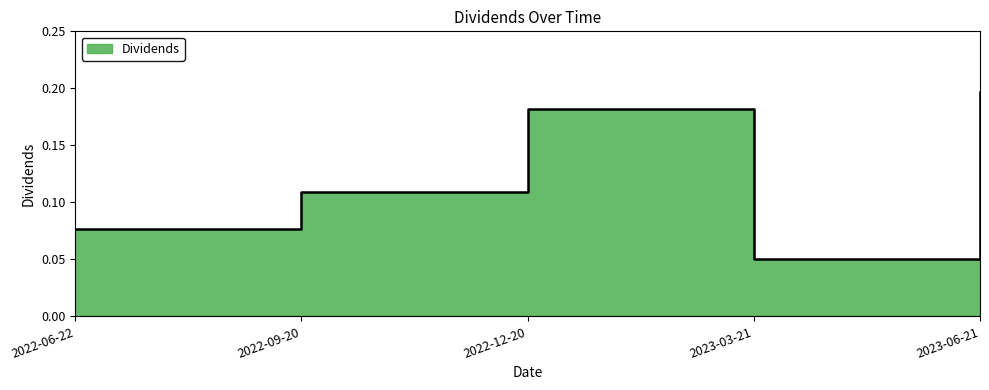

Where is the first local minimum?

2023-03-21